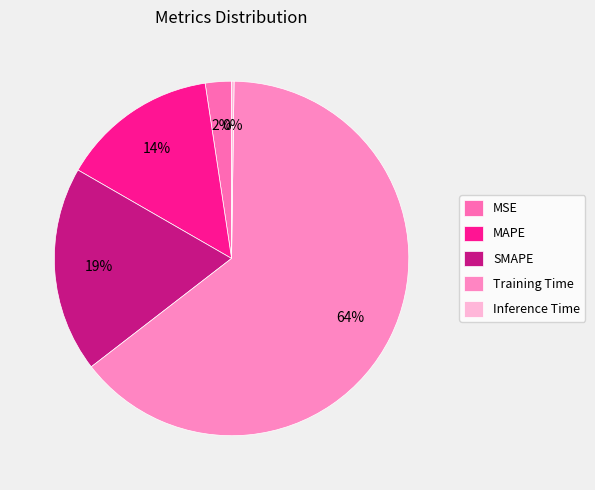

To the nearest percent, what is the difference between the largest and smallest slice percentages?

64%